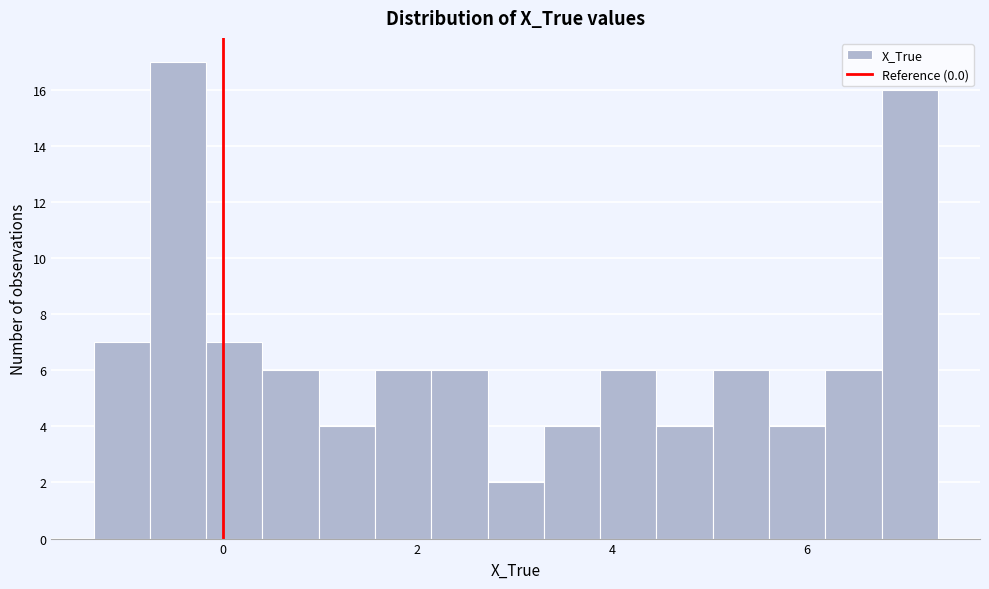

Read against the x-axis, roughly where is the centre of the tallest bar?

-0.4